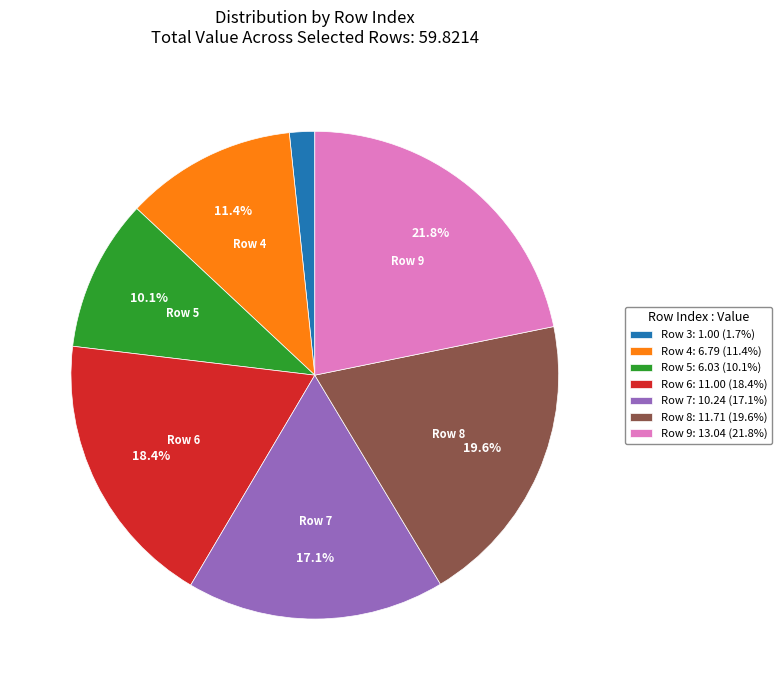

Does any single category account for the majority?

No